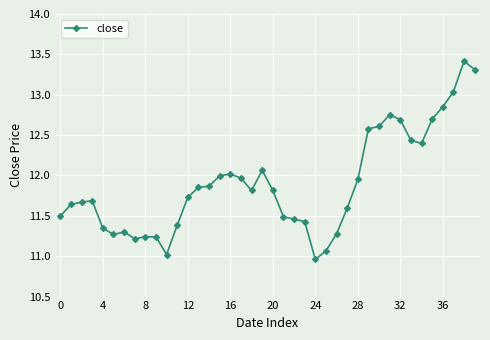

True or false: the data has more than 2 interior local peaks.

True